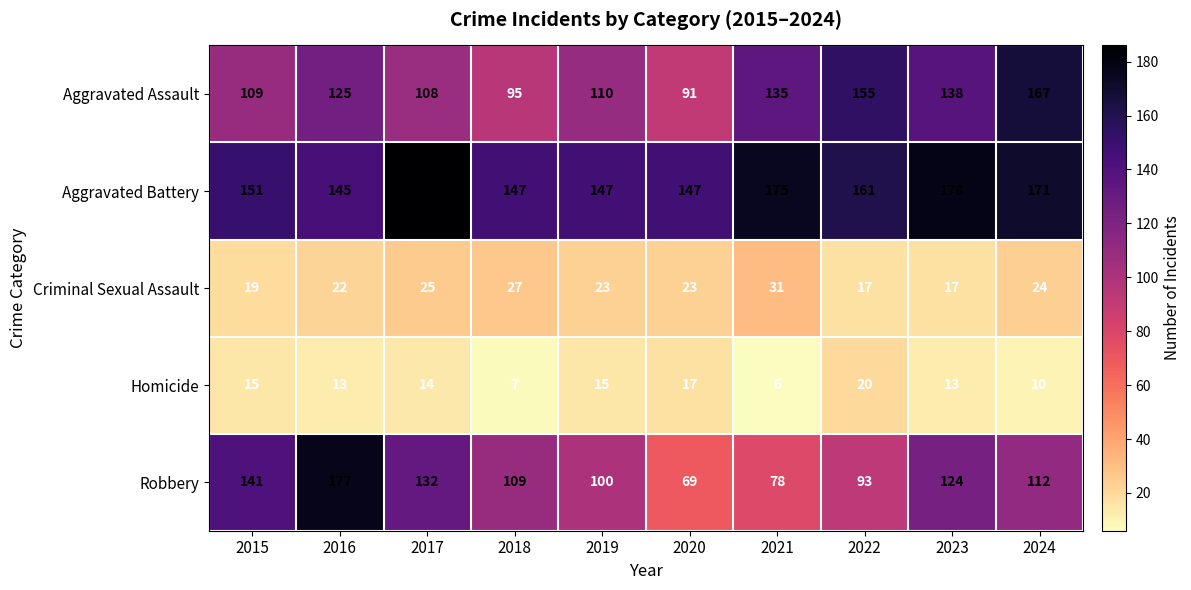

What is the approximate value of Robbery at 2018, to the nearest 50?

100